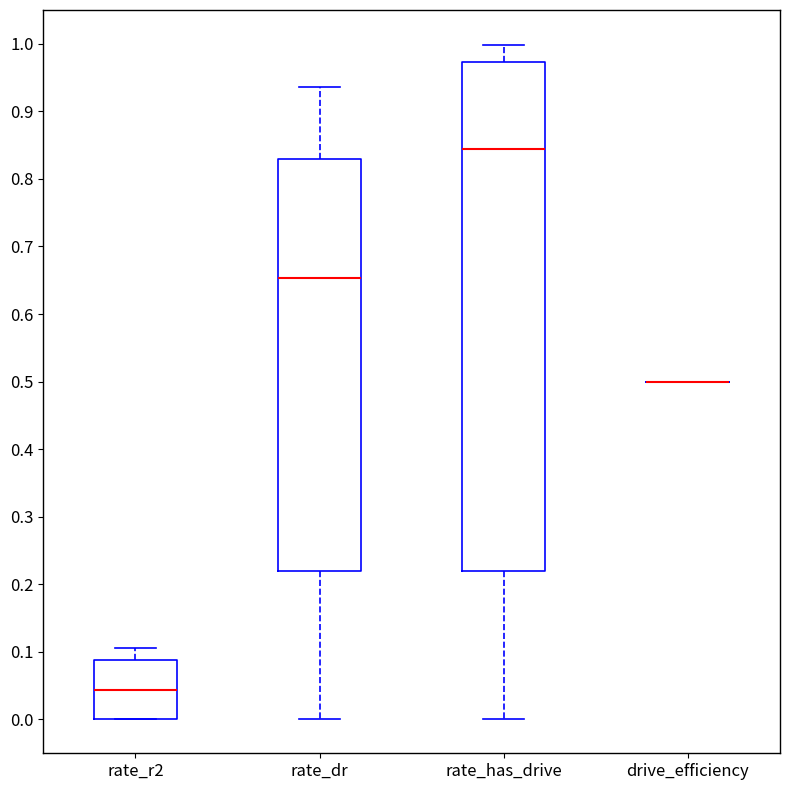

Reading left to right, read every box against the y-axis: the position of its median line, the range the box covers, and the ends of its whiskers. The values are not printed on the chart, so give them approximately, as read against the axis.

rate_r2: median 0.04, box 0.00 to 0.09, whiskers 0.00 to 0.11
rate_dr: median 0.65, box 0.22 to 0.83, whiskers 0.00 to 0.94
rate_has_drive: median 0.84, box 0.22 to 0.97, whiskers 0.00 to 1.00
drive_efficiency: box collapsed to a line at 0.50, whiskers 0.50 to 0.50